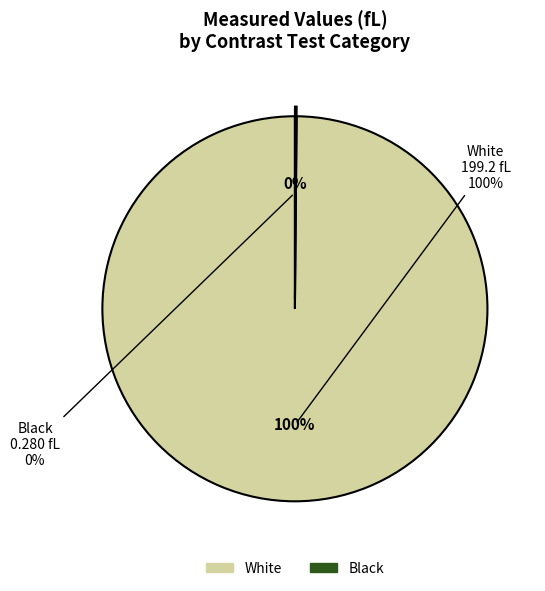

The Black slice represents 11% of the pie. True or false?

False